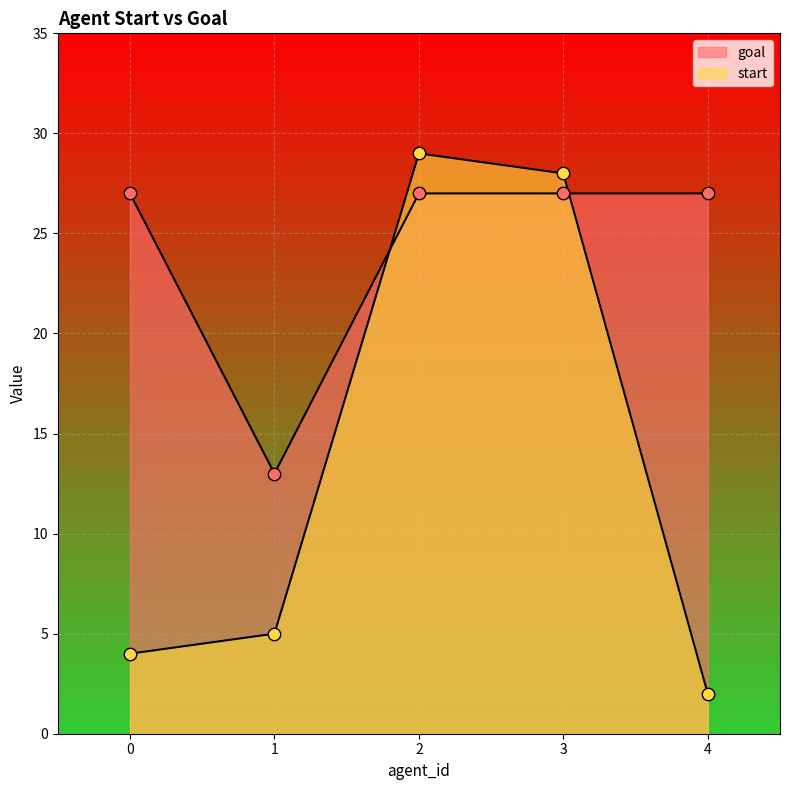

Which series contains the lowest Y value?

start